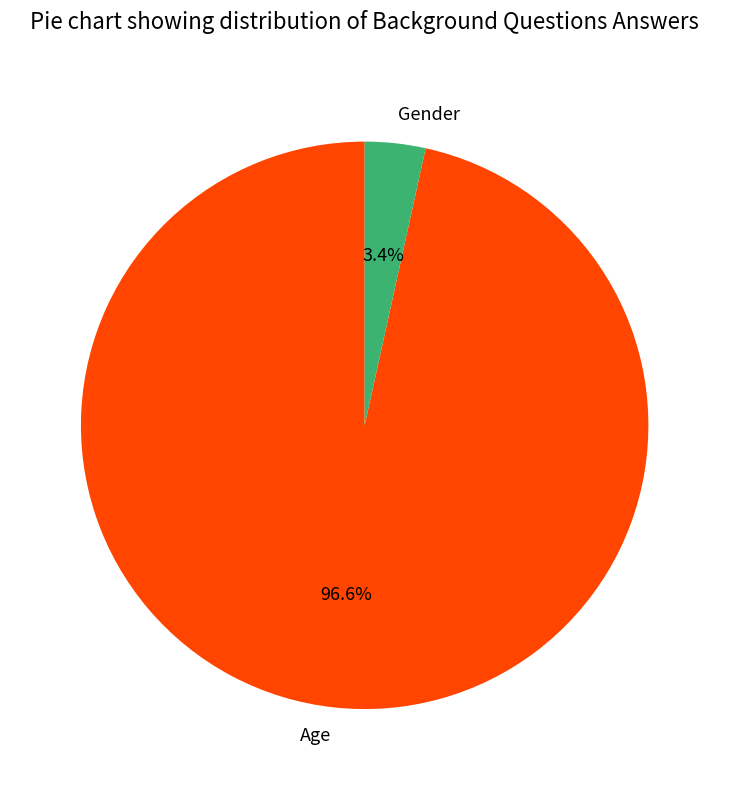

Combined, what portion of the pie is Age and Gender?

100.0%